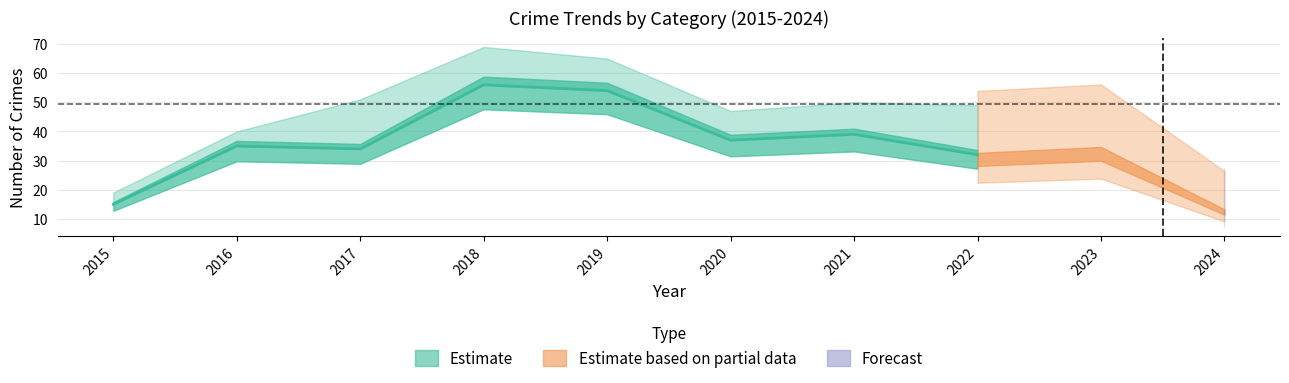

True or false: Total has a value of 116 at 2019.

False